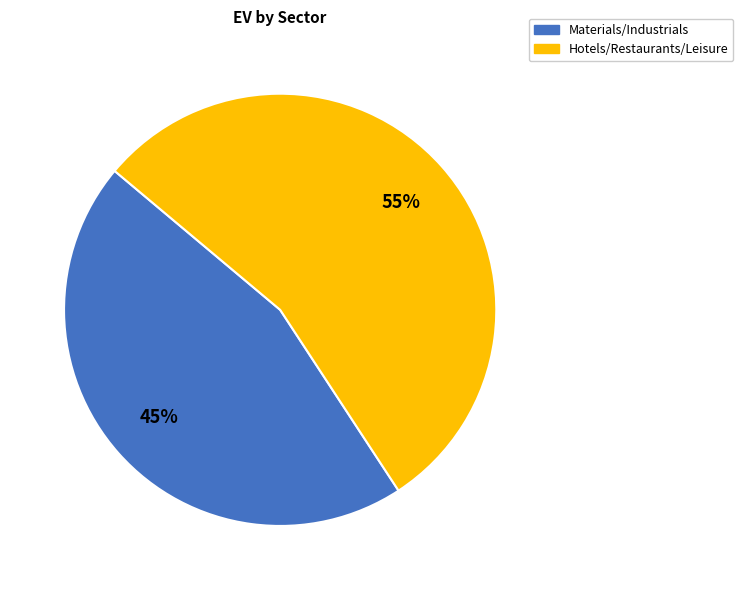

Is there any slice that represents more than half of the pie?

Yes